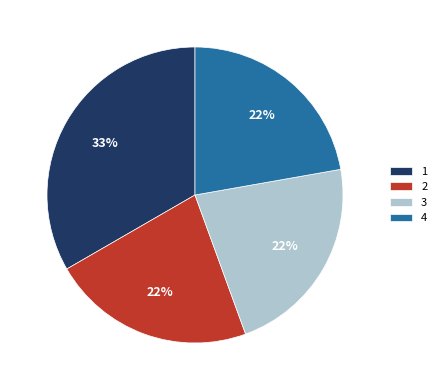

Is the sum of 4 and 3 greater than half?

No